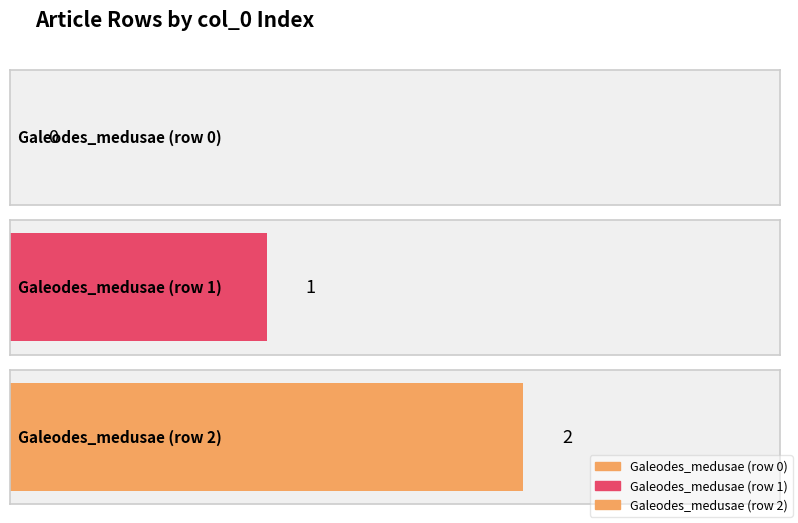

What is the sum of the values at Galeodes_medusae (row 1) and Galeodes_medusae (row 2)?

3